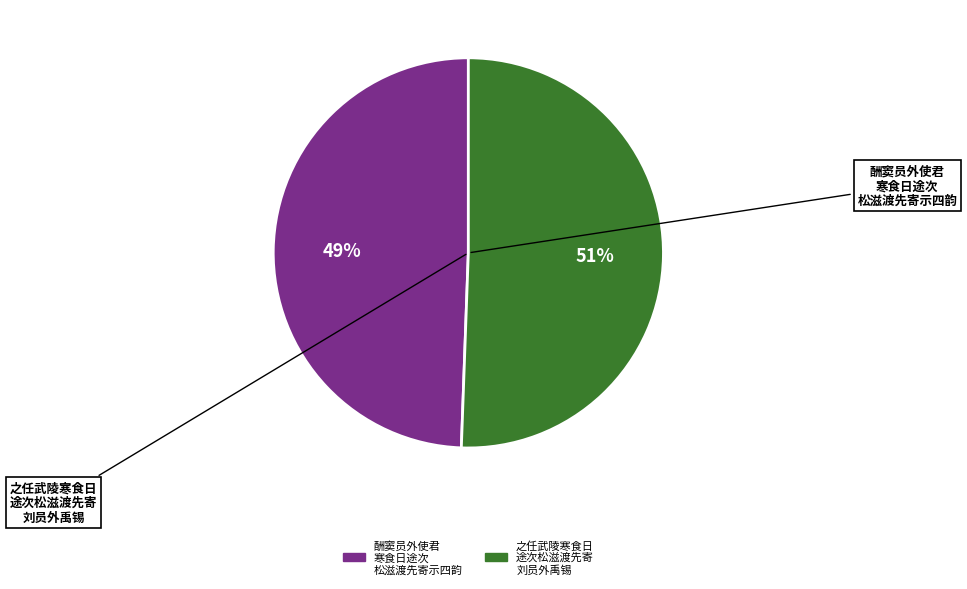

To the nearest percent, what is the average slice percentage?

50%